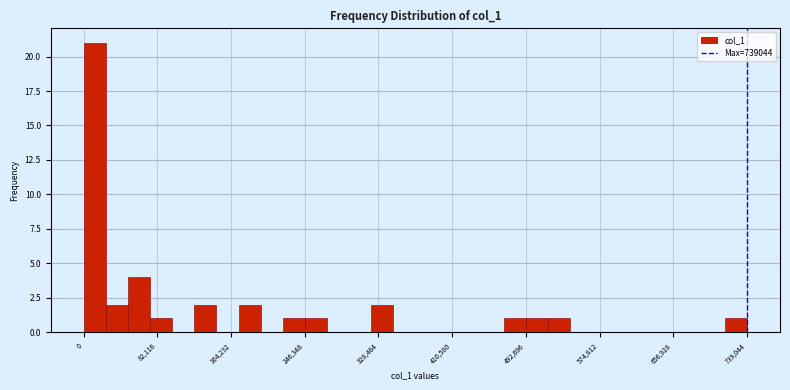

Read against the x-axis, roughly where is the centre of the tallest bar?

10000